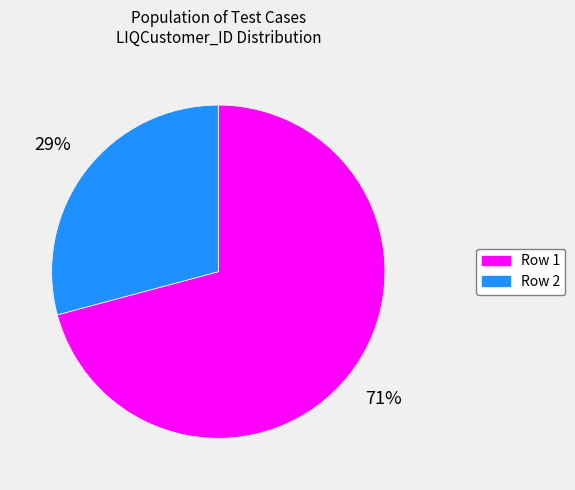

True or false: Row 1 accounts for 71% of the total.

True